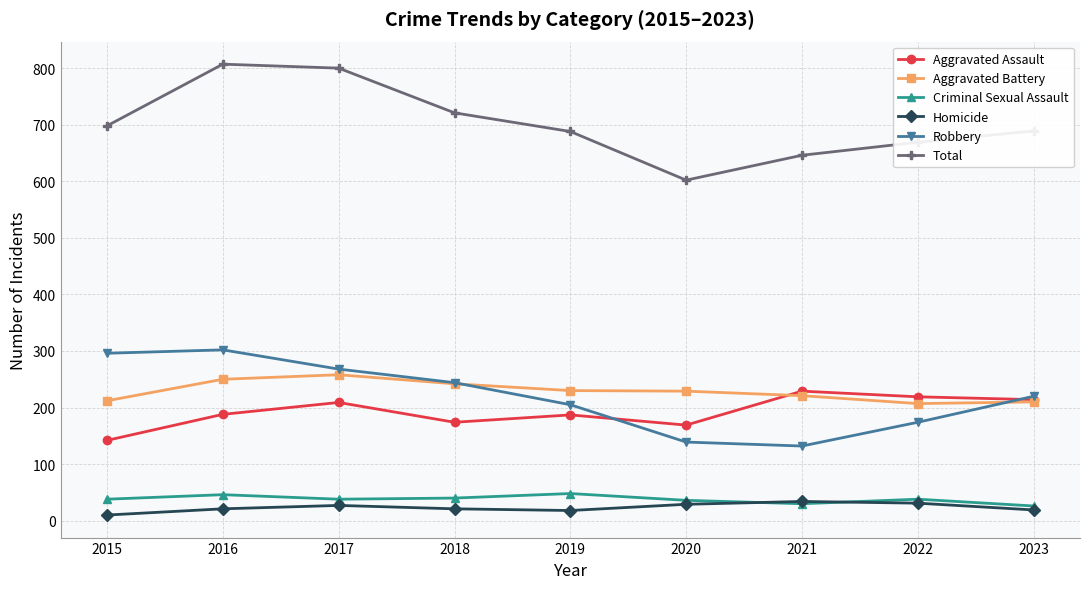

Which series has the widest spread of values?

Total